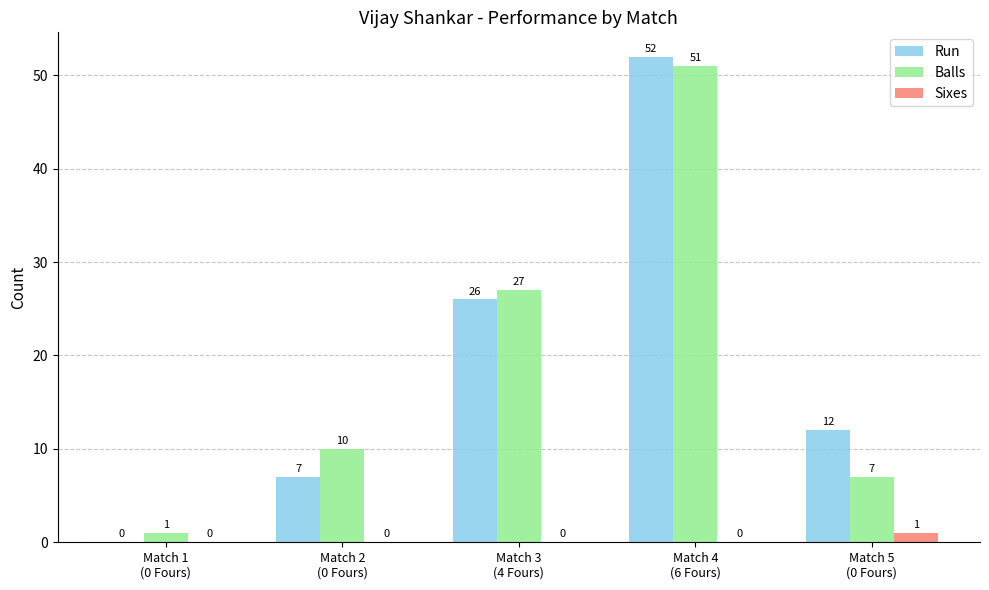

What is the sum of all Sixes values?

1